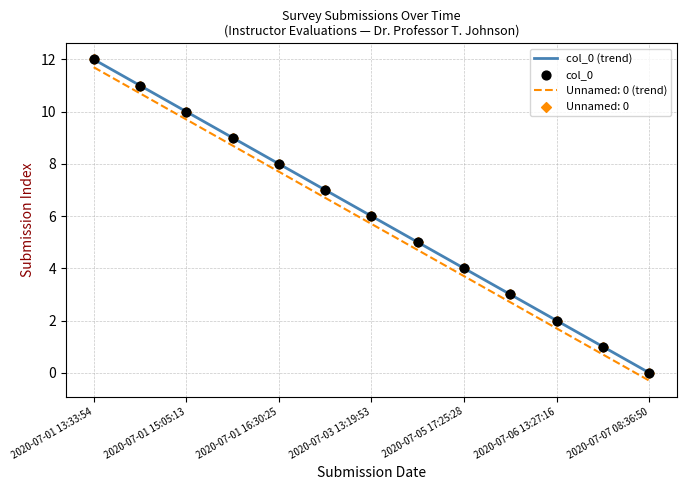

Between 2020-07-03 13:20:07 and 2020-07-01 19:17:30, which is larger?

2020-07-01 19:17:30